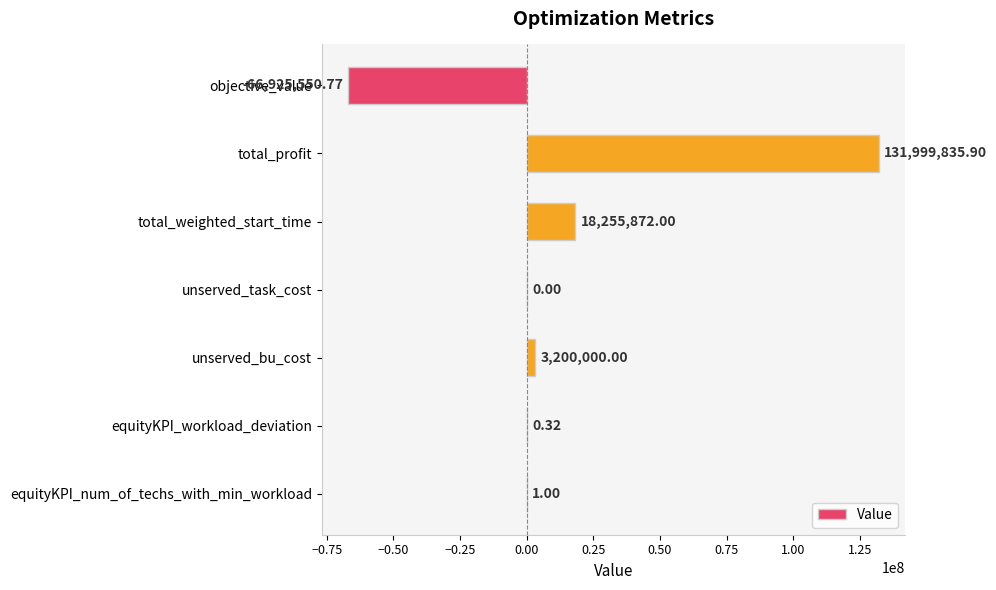

At which category does the chart reach its peak across all series?

total_profit